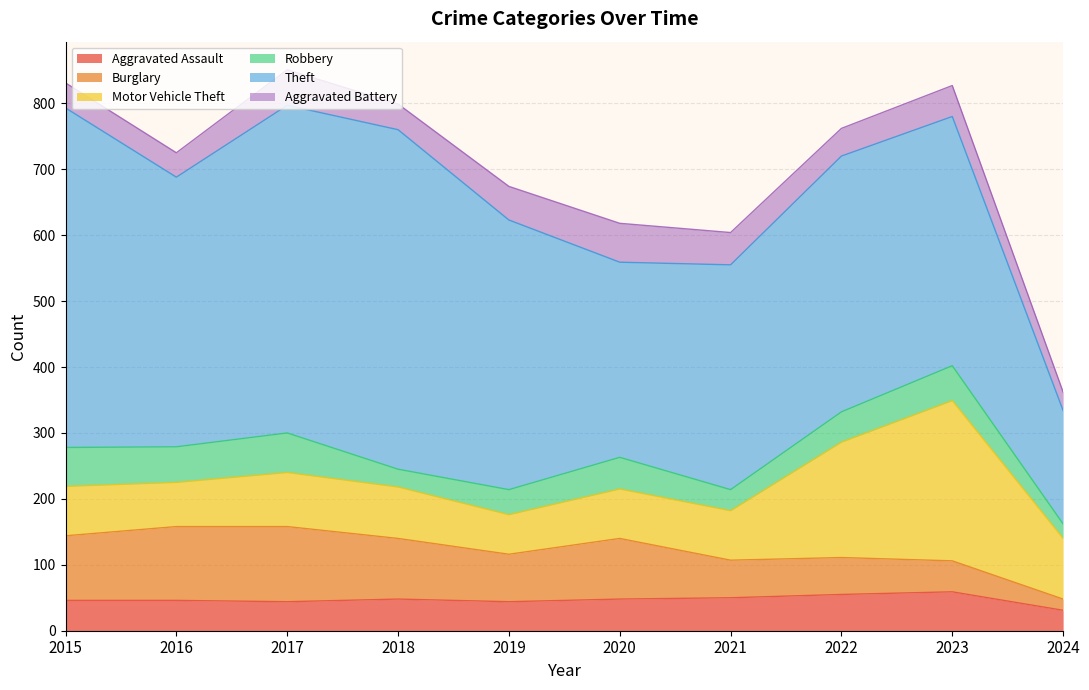

How many times do Burglary and Aggravated Assault cross each other?

1